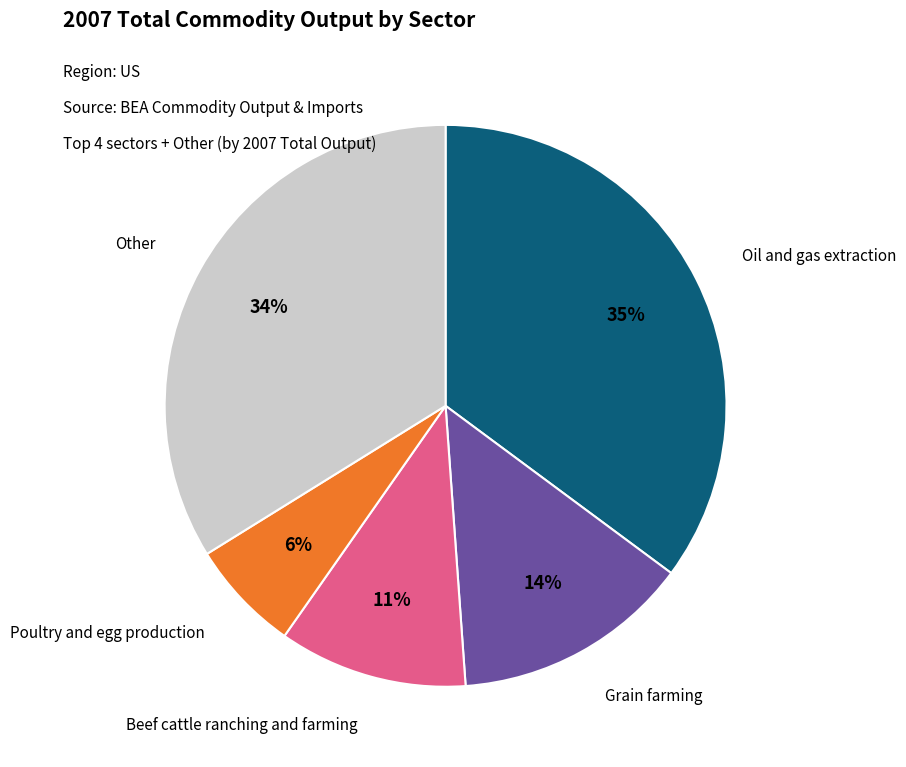

Is there any slice that represents more than half of the pie?

No